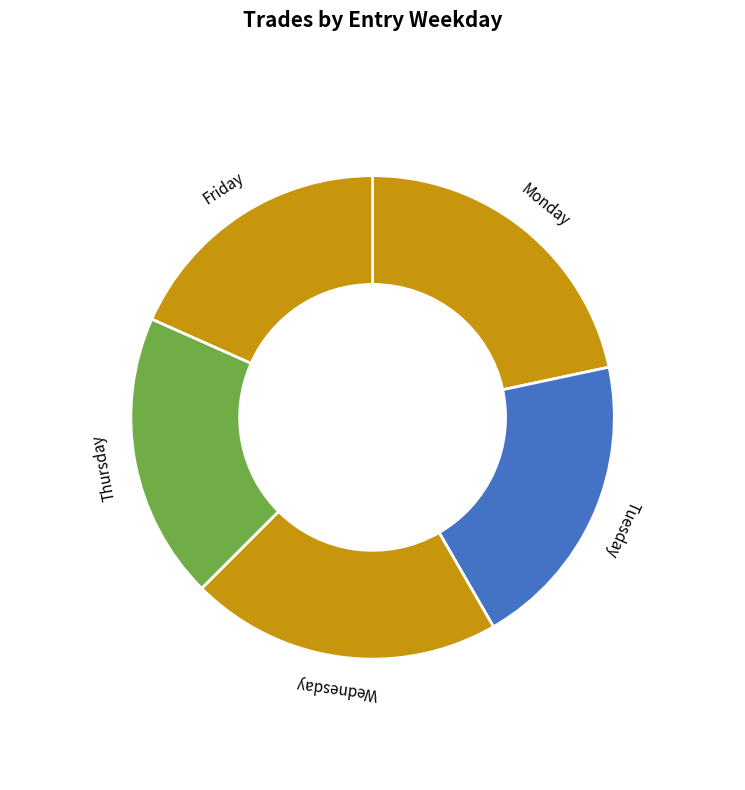

Which category has the smallest portion of the pie?

Friday